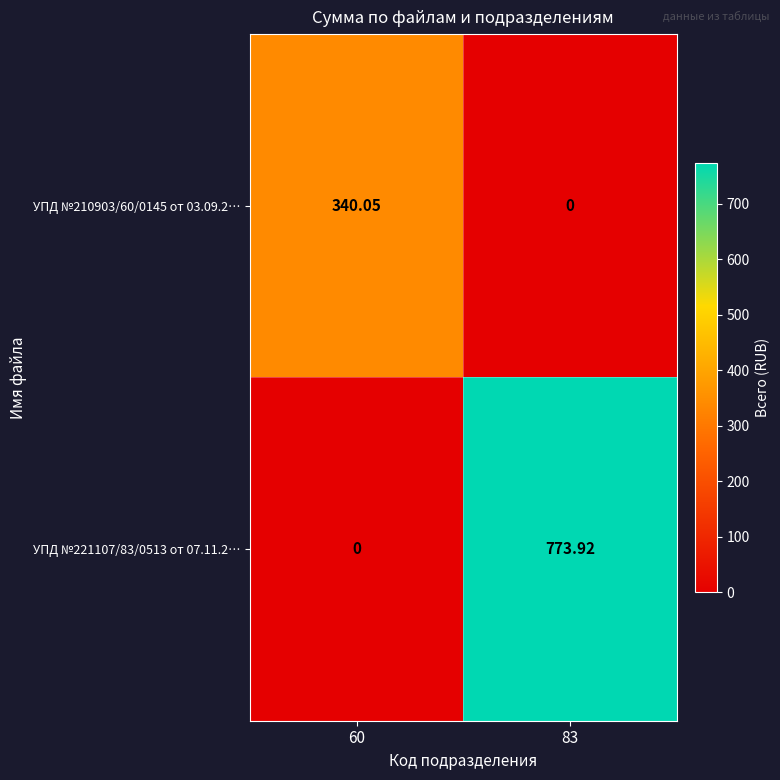

Is the value of УПД №210903/60/0145 от 03.09.2… at 60 greater than the value of УПД №221107/83/0513 от 07.11.2… at 60?

Yes